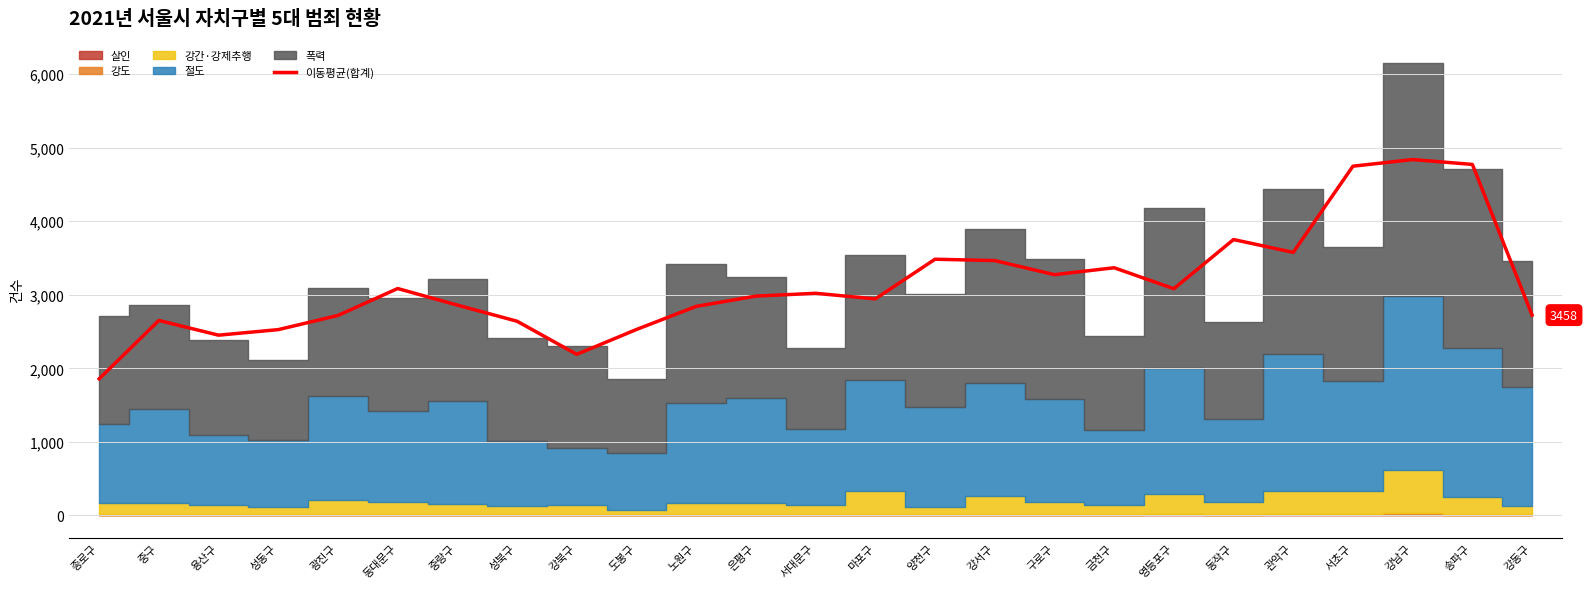

What is the label of the 8th point from the right?

금천구